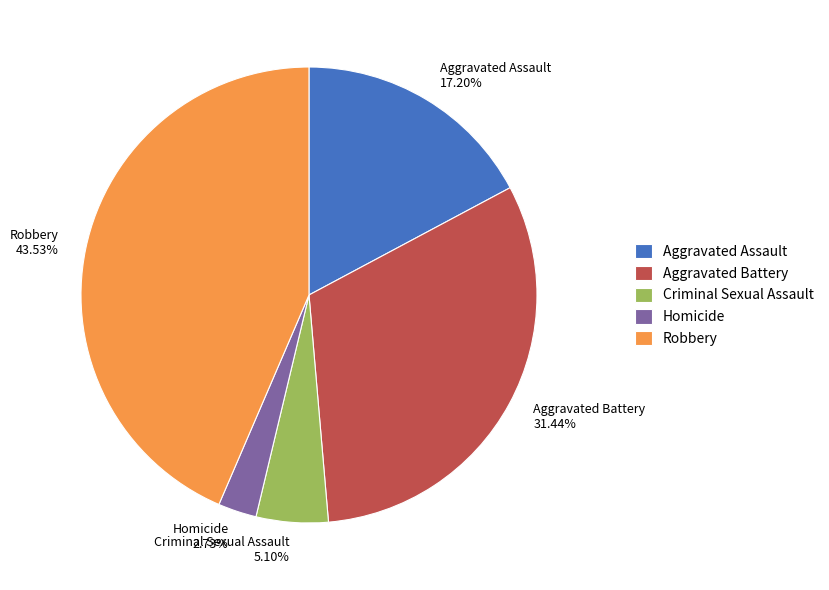

Which category has the smallest portion of the pie?

Homicide